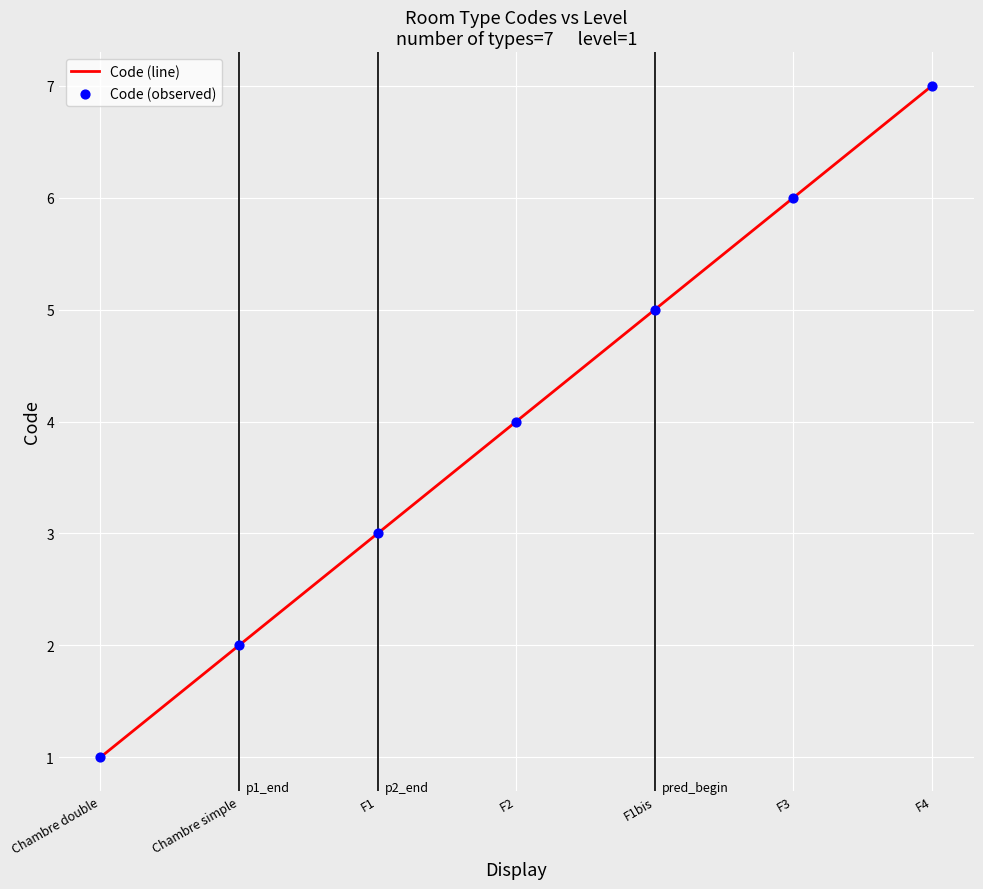

At which category does the chart reach its minimum across all series?

Chambre double